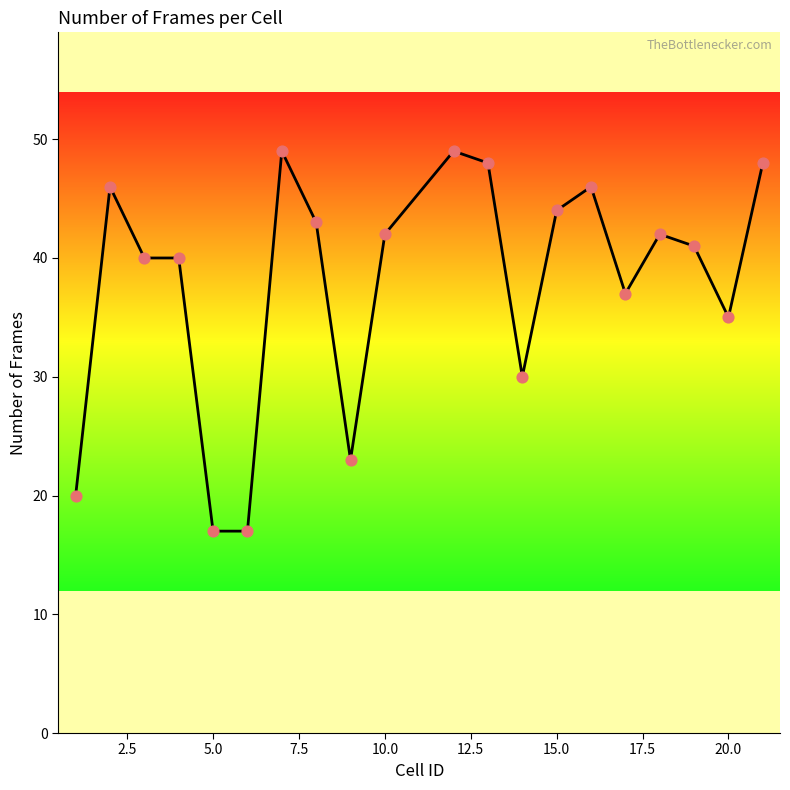

What is the minimum value shown in the chart?

17